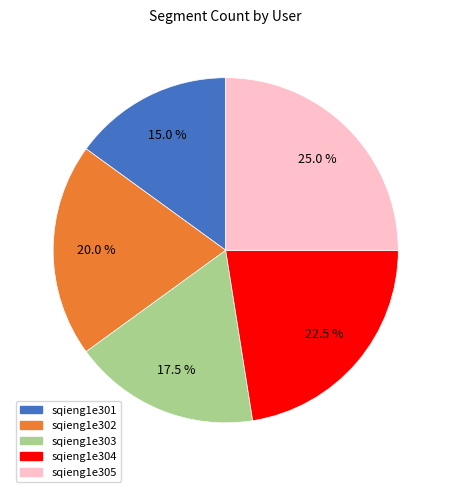

Does sqieng1e303 represent more than half of the total?

No